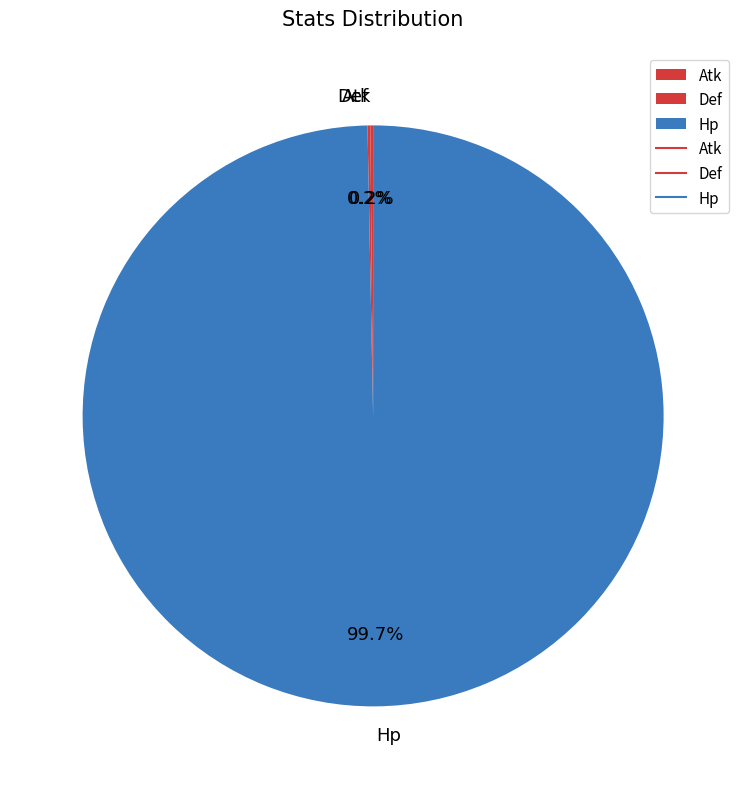

Which slice is the largest?

Hp